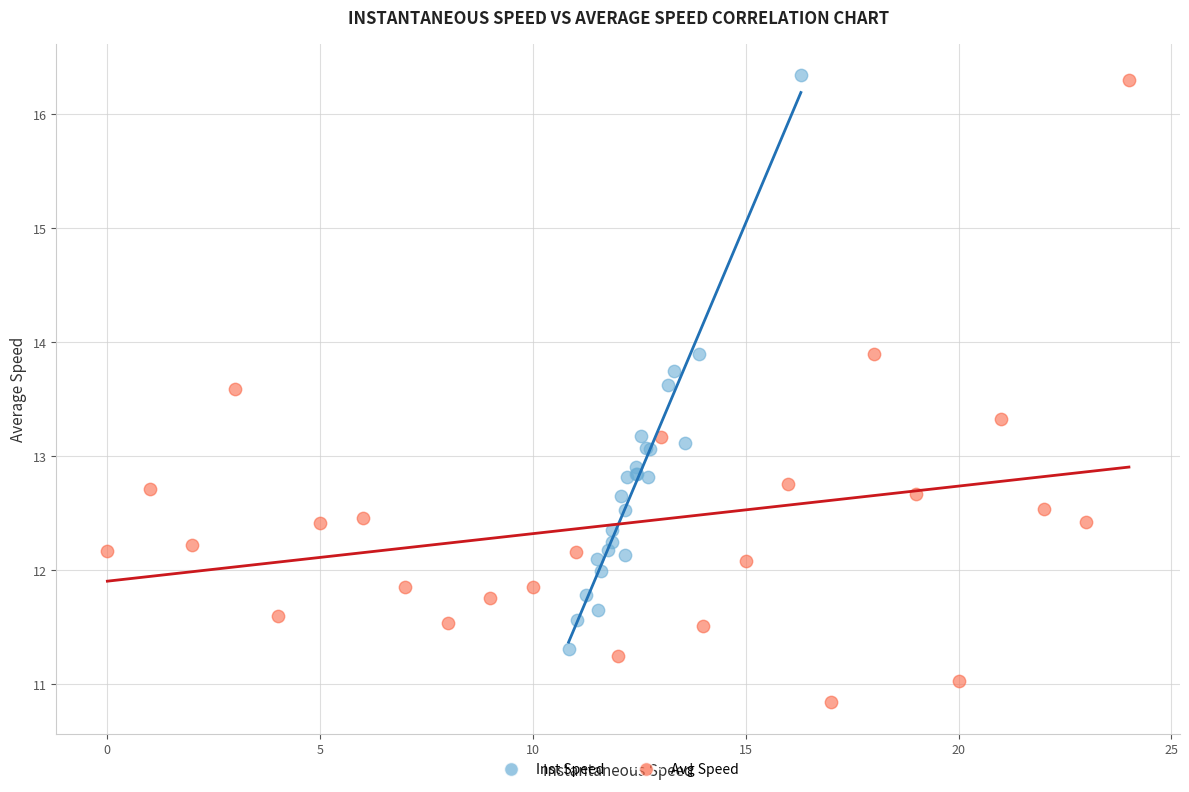

What are all the series names shown in the legend?

Inst Speed, Avg Speed